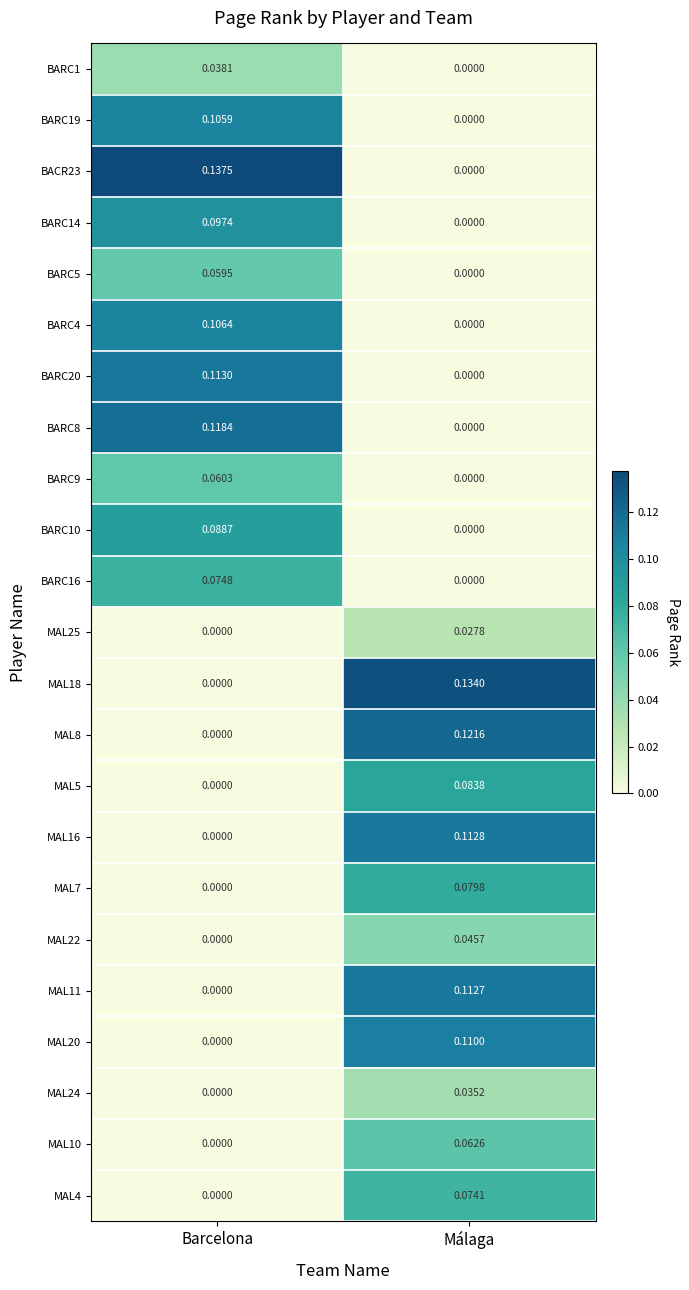

At which label is BARC14 closest to 0?

Málaga